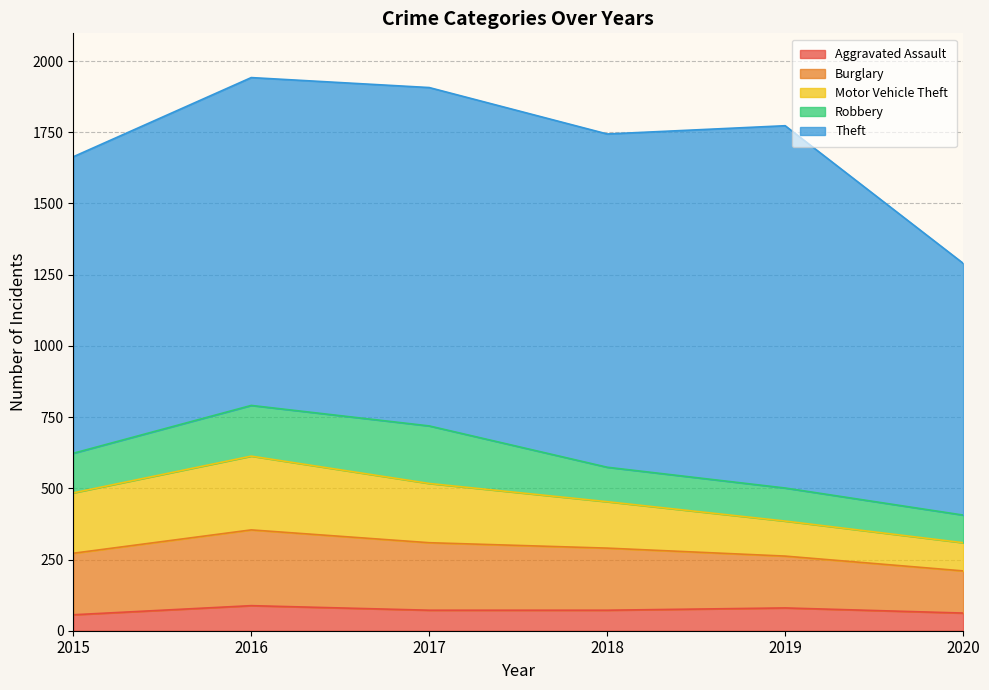

What is the minimum value shown in the chart?

56